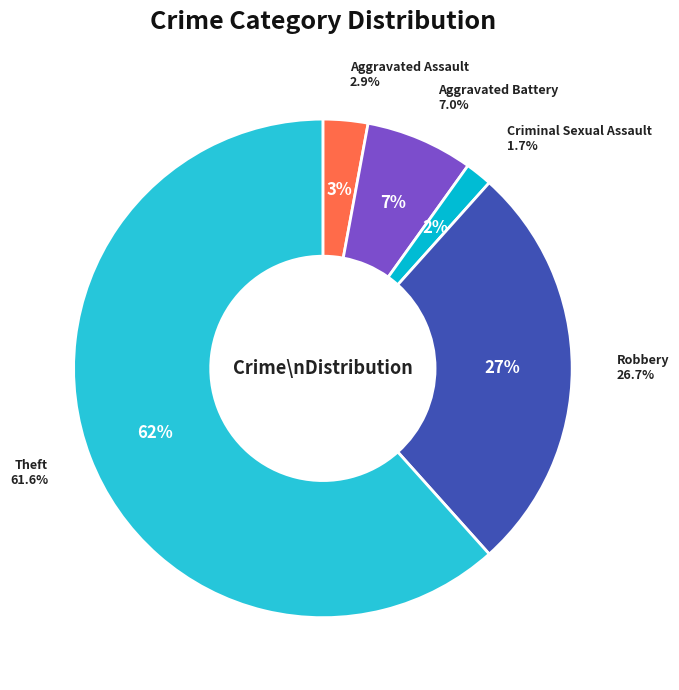

What portion of the pie excludes Criminal Sexual Assault?

98.3%